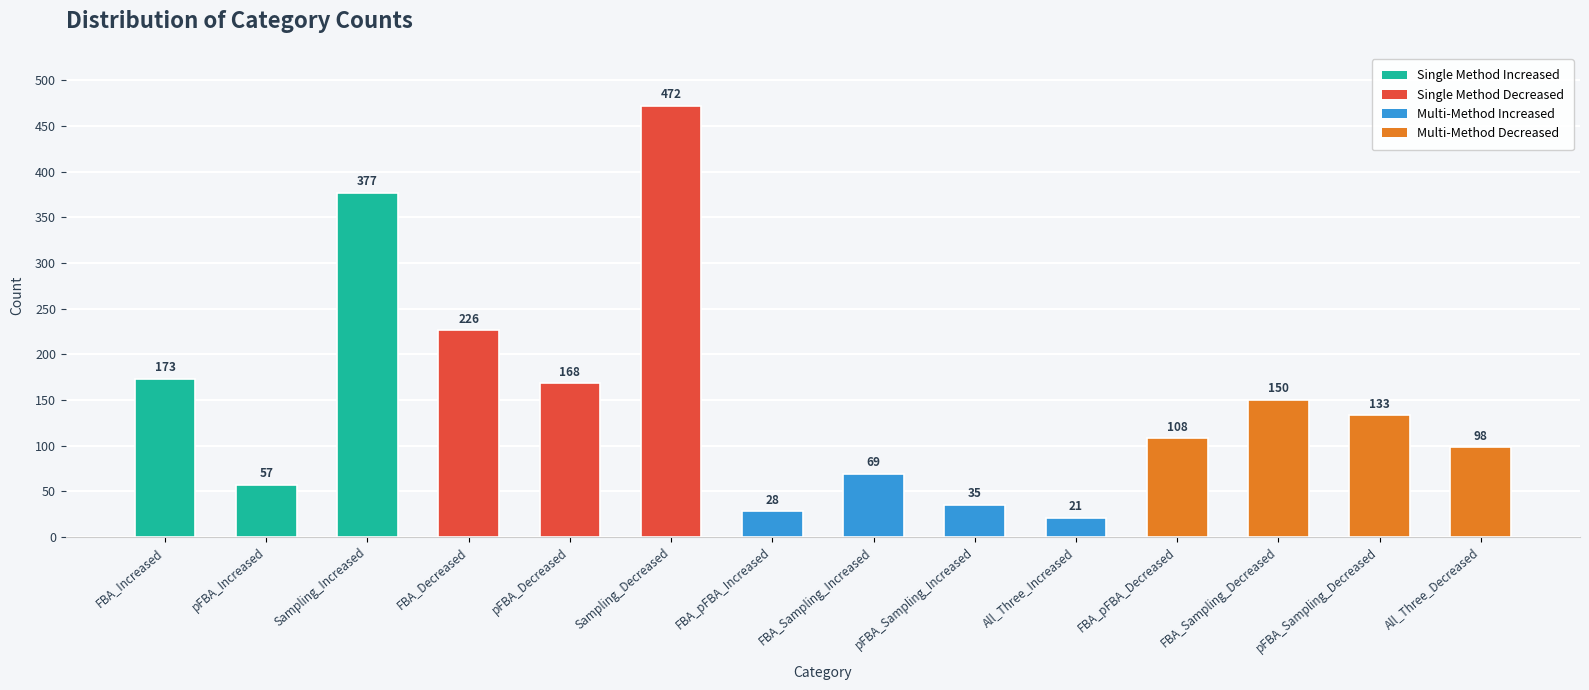

At which label does the data first exceed 133?

FBA_Increased